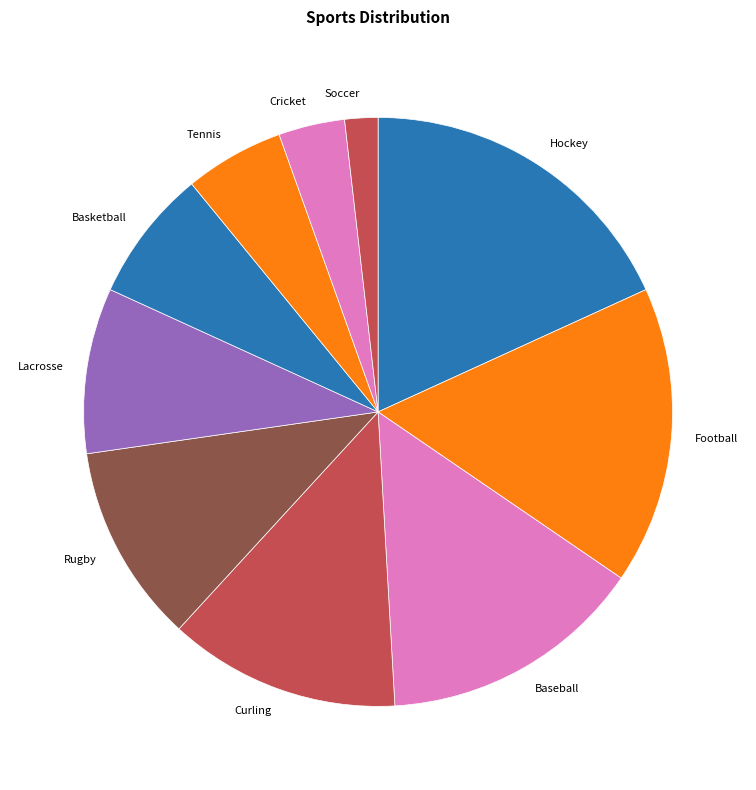

Is the sum of Tennis and Rugby greater than half?

No